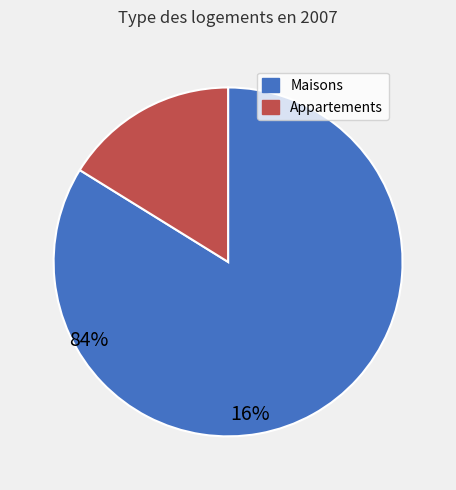

Does any single category account for the majority?

Yes